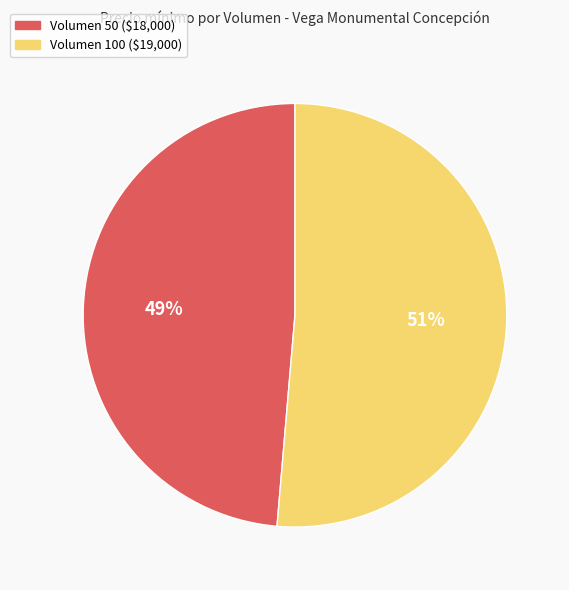

To the nearest percent, what is the average slice percentage?

50%